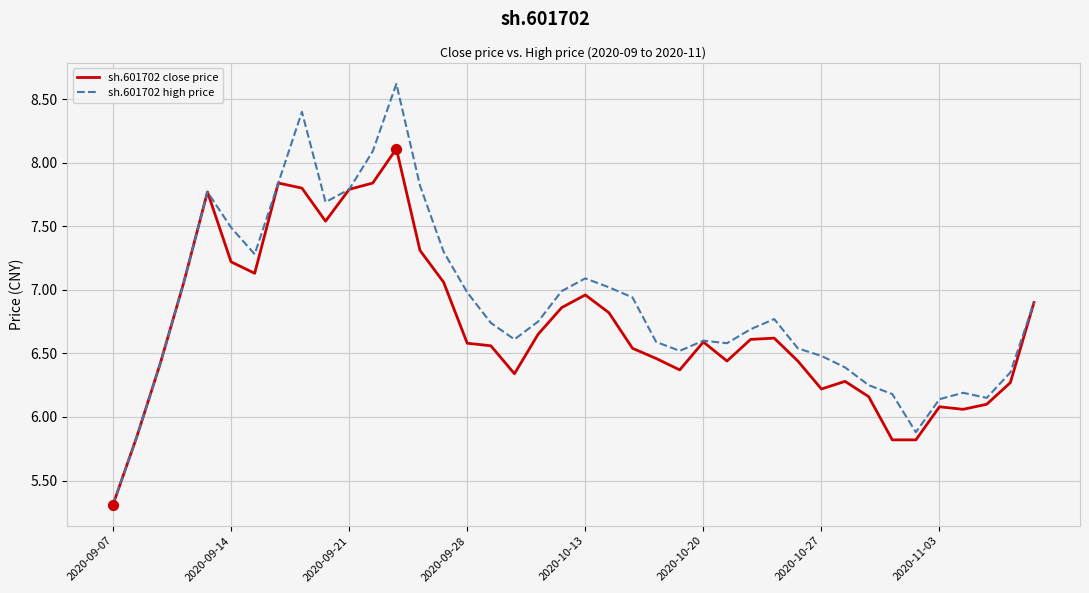

Which series has the widest spread of values?

sh.601702 high price